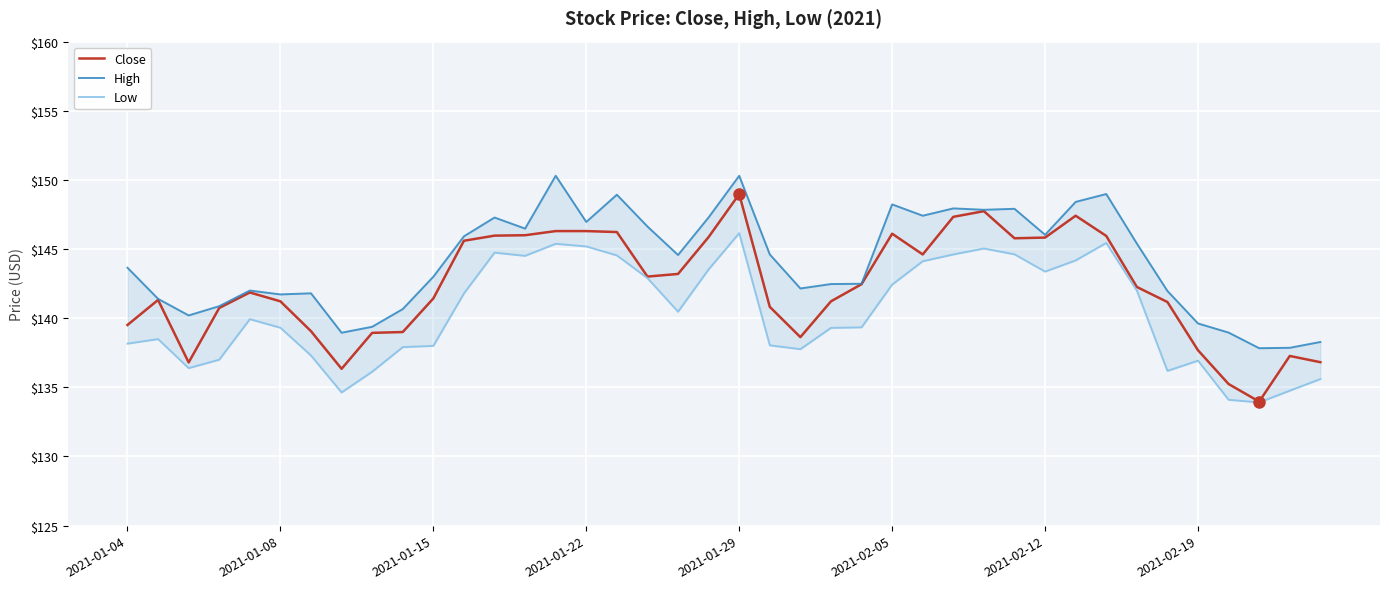

What is the average value of the Close series?

142.3